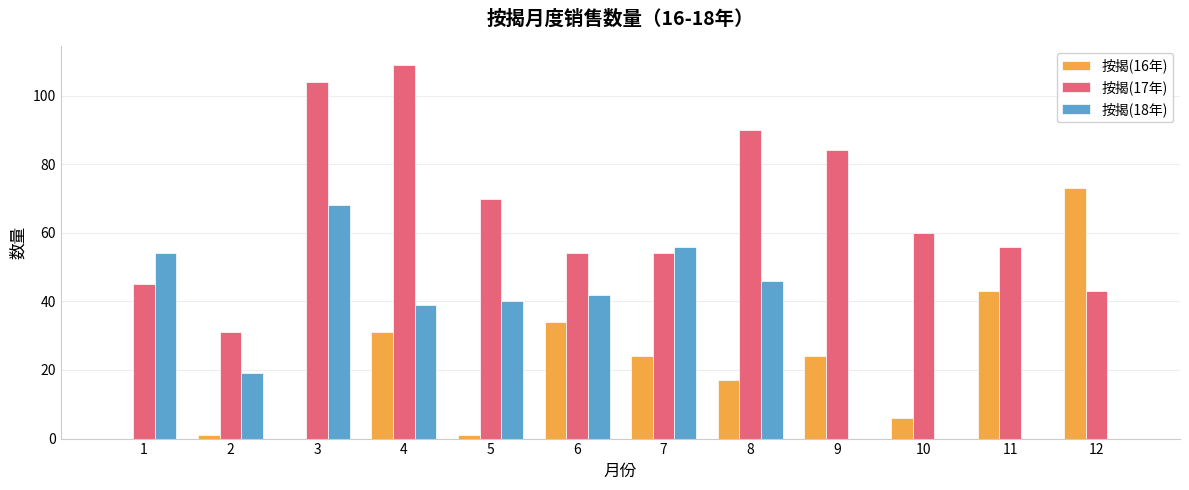

What are all the series names shown in the legend?

按揭(16年), 按揭(17年), 按揭(18年)